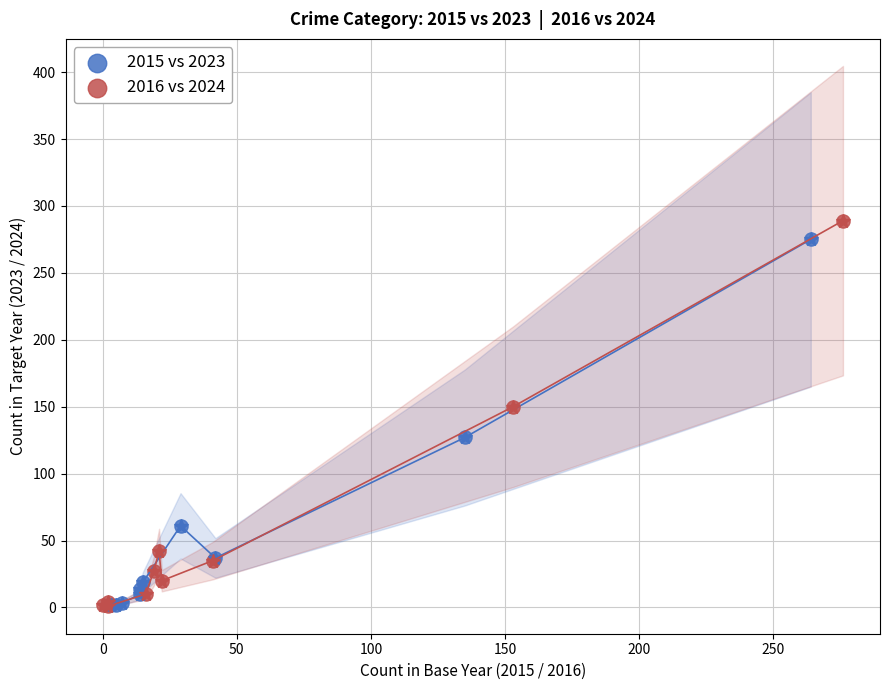

Which series has the largest Y range (max minus min)?

2016 vs 2024